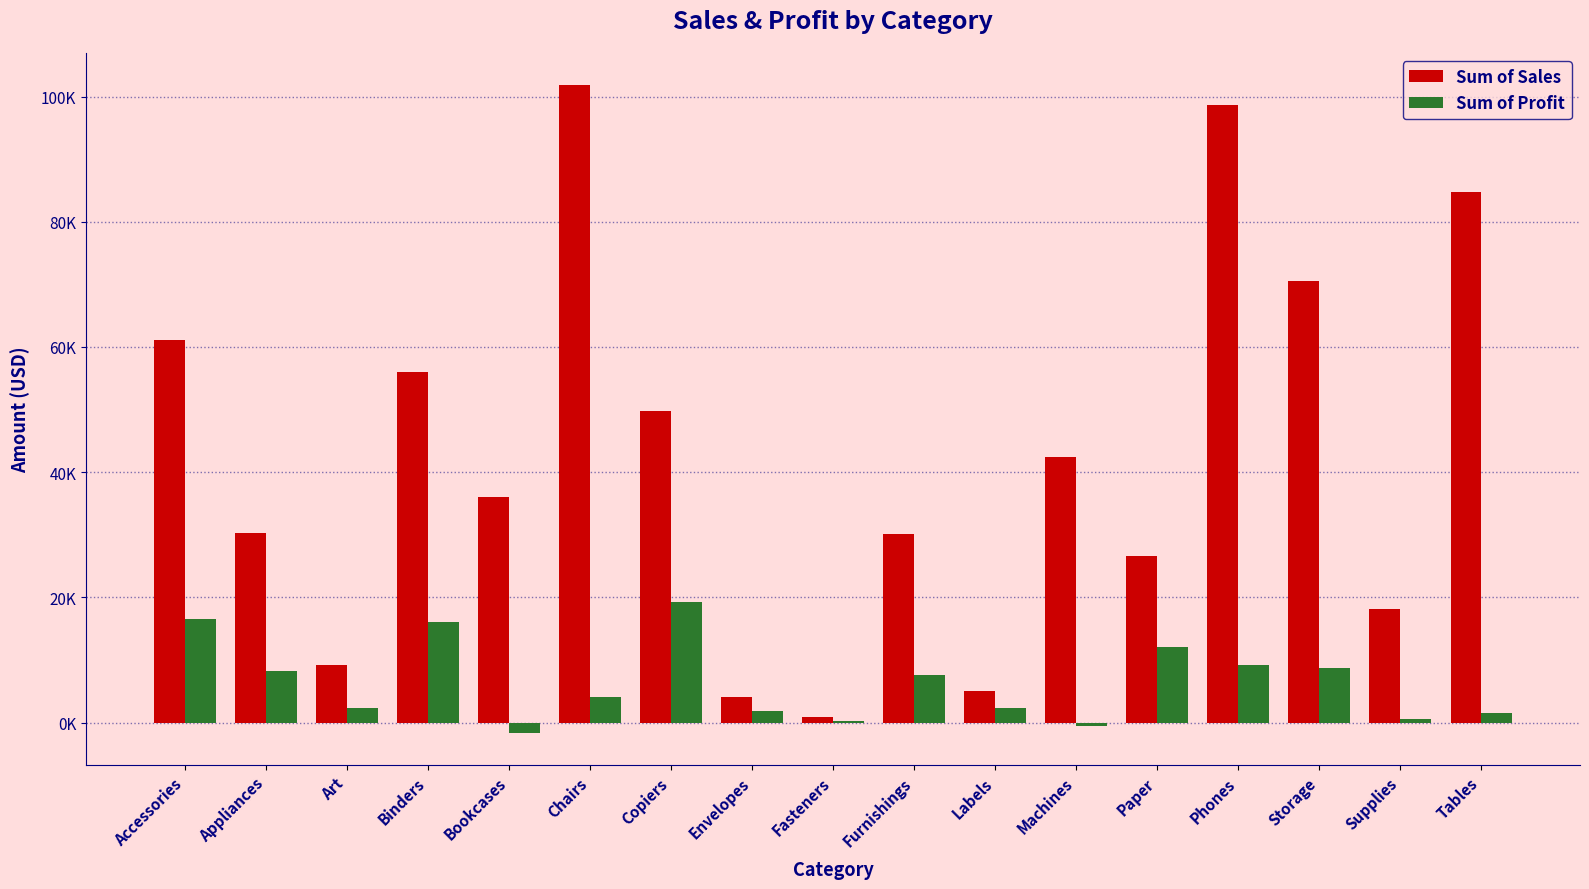

At which category does the chart reach its peak across all series?

Chairs